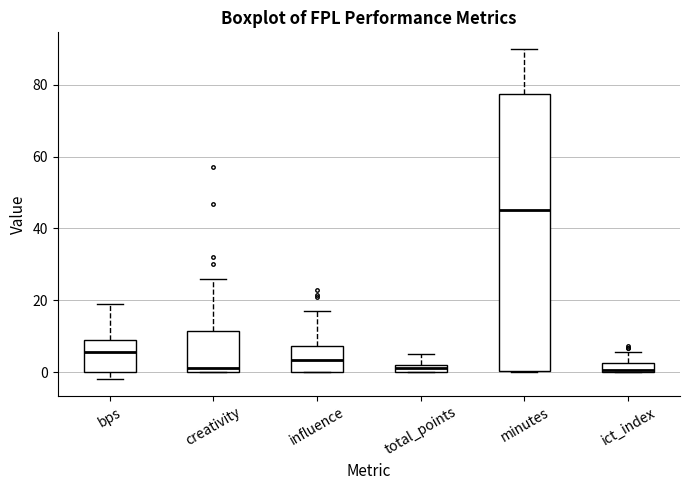

Where does the upper whisker of the box for ict_index end on the y-axis? The values are not printed on the chart, so give them approximately, as read against the axis.

6